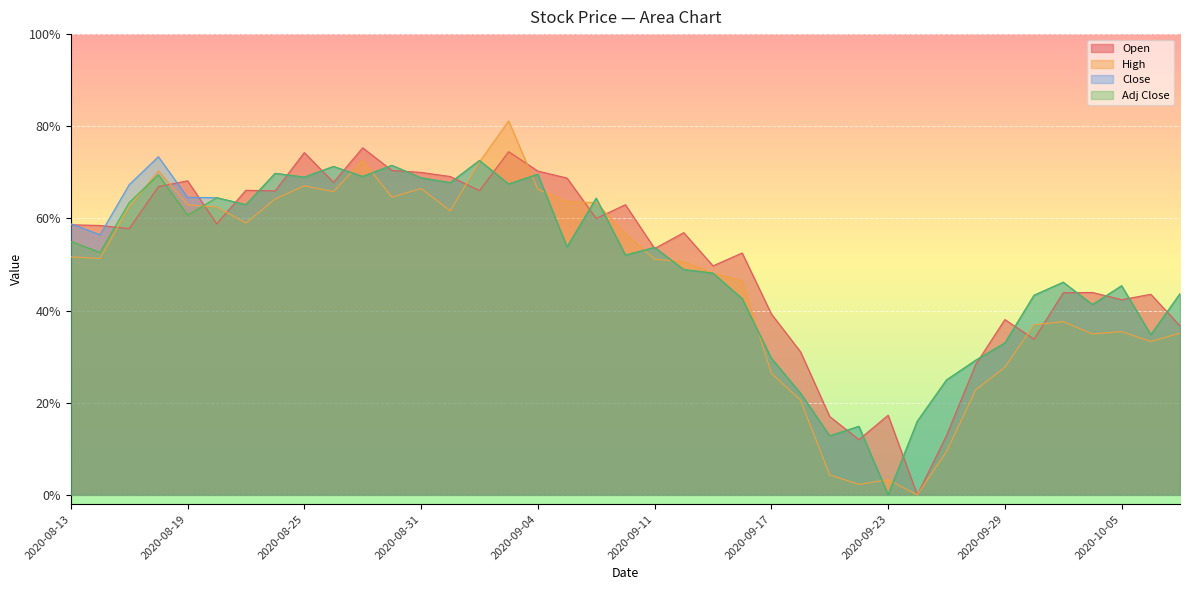

What is the total value across all series at 2020-09-08?

2.4